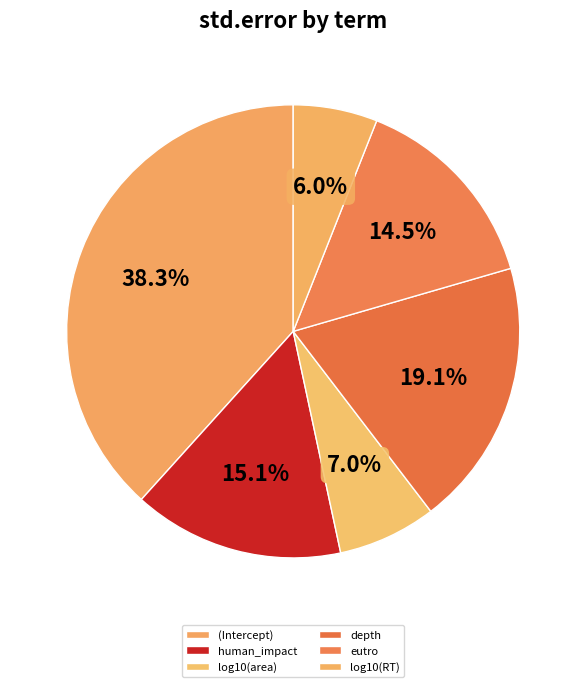

Between depth and log10(RT), which is larger?

depth